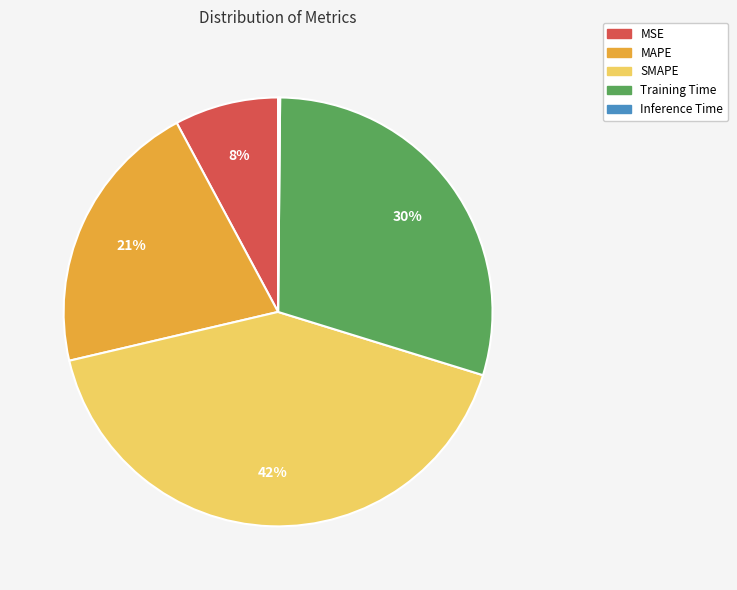

True or false: Training Time accounts for 30% of the total.

True